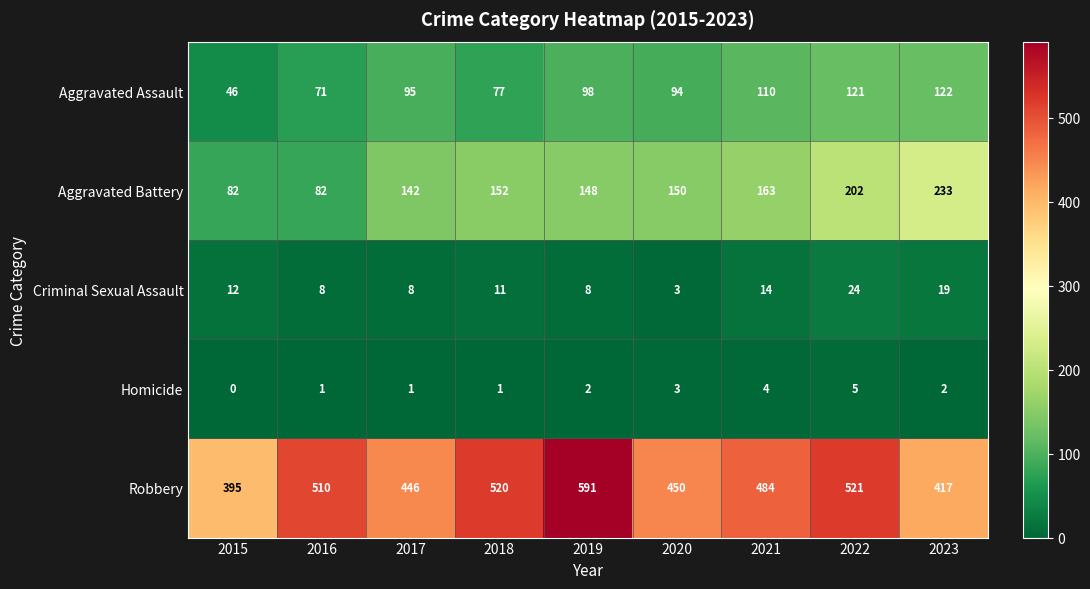

At how many categories does at least one series exceed 272?

9